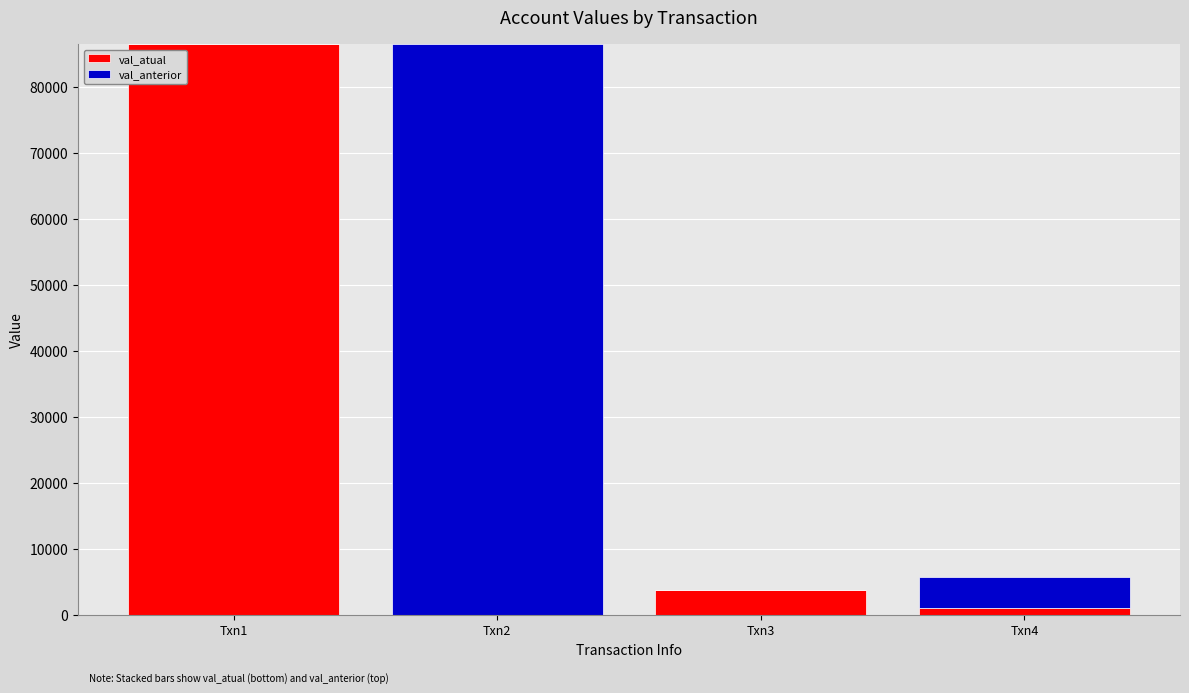

The value of val_atual at Txn2 is -51722.0. True or false?

False